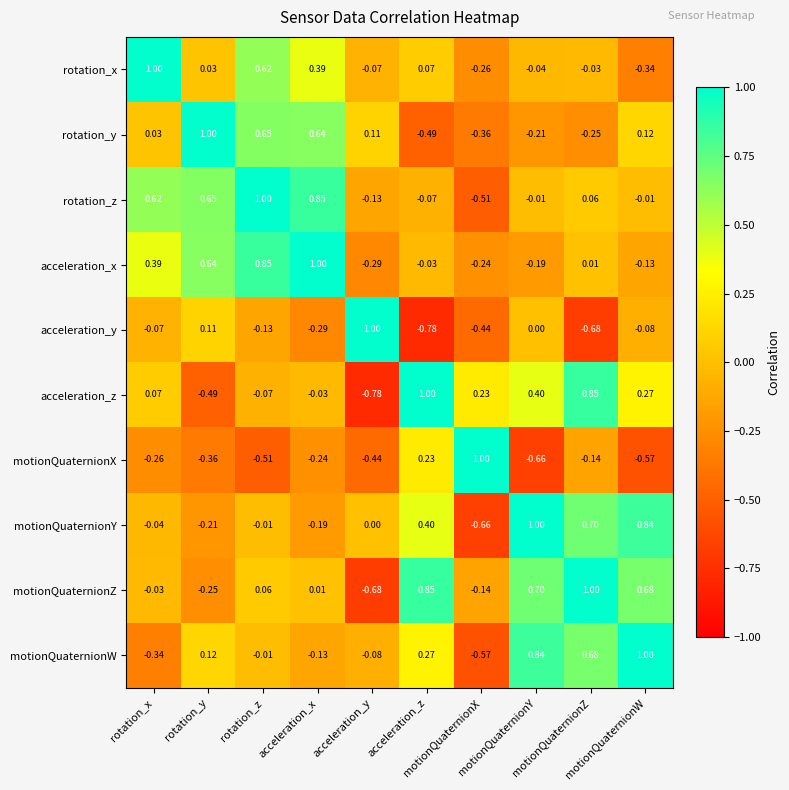

How many distinct data groups are displayed?

10